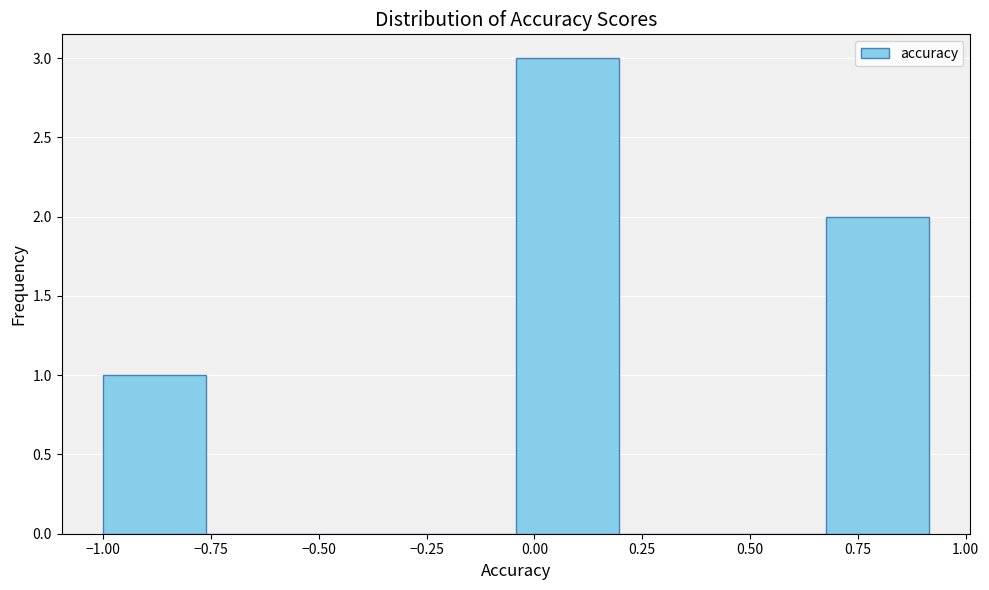

Which range on the x-axis has the tallest bar?

-0.05 to 0.20